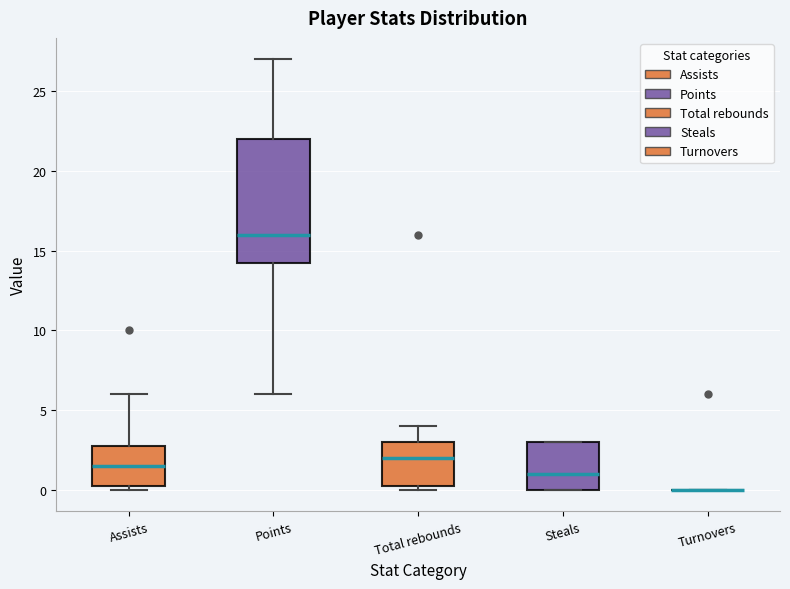

Reading left to right, read every box against the y-axis: the position of its median line, the range the box covers, and the ends of its whiskers. The values are not printed on the chart, so give them approximately, as read against the axis.

Assists: median 1.5, box 0.5 to 3.0, whiskers 0.0 to 6.0
Points: median 16.0, box 14.5 to 22.0, whiskers 6.0 to 27.0
Total rebounds: median 2.0, box 0.5 to 3.0, whiskers 0.0 to 4.0
Steals: median 1.0, box 0.0 to 3.0, whiskers 0.0 to 3.0
Turnovers: box collapsed to a line at 0.0, whiskers 0.0 to 0.0